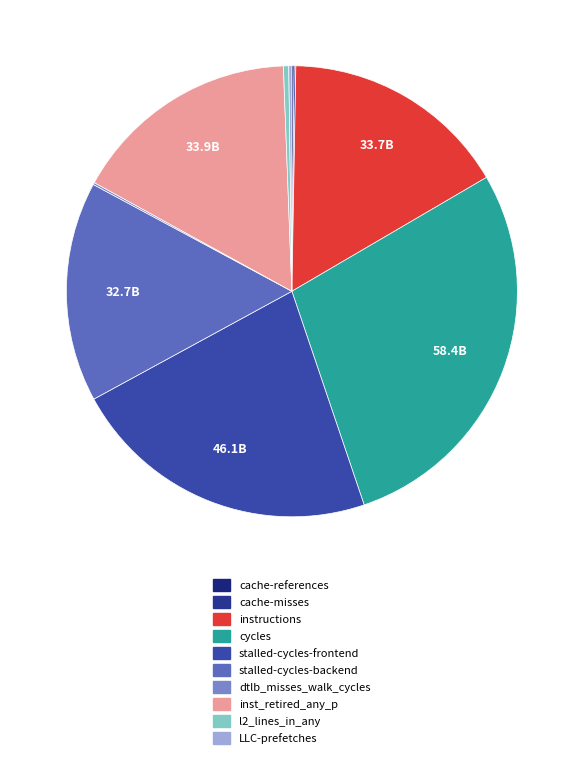

How many slices are in this pie chart?

10